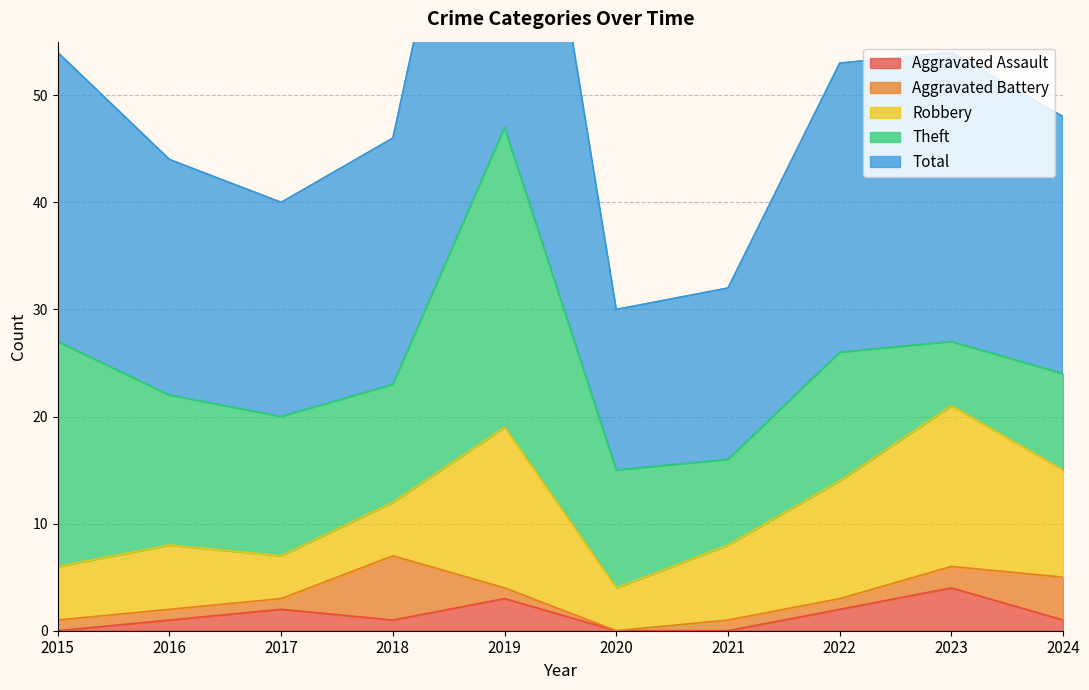

What is the average value of the Total series?

25